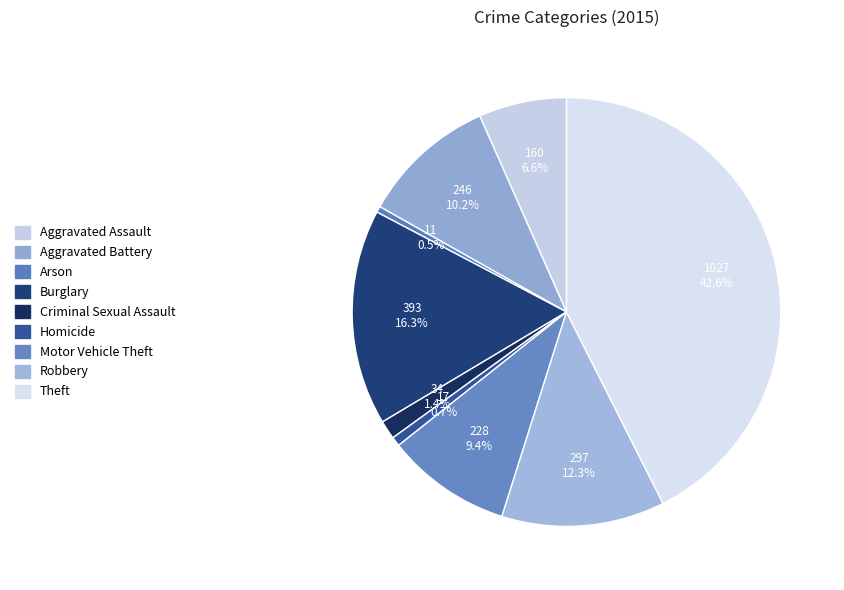

How many segments does this pie chart have?

9